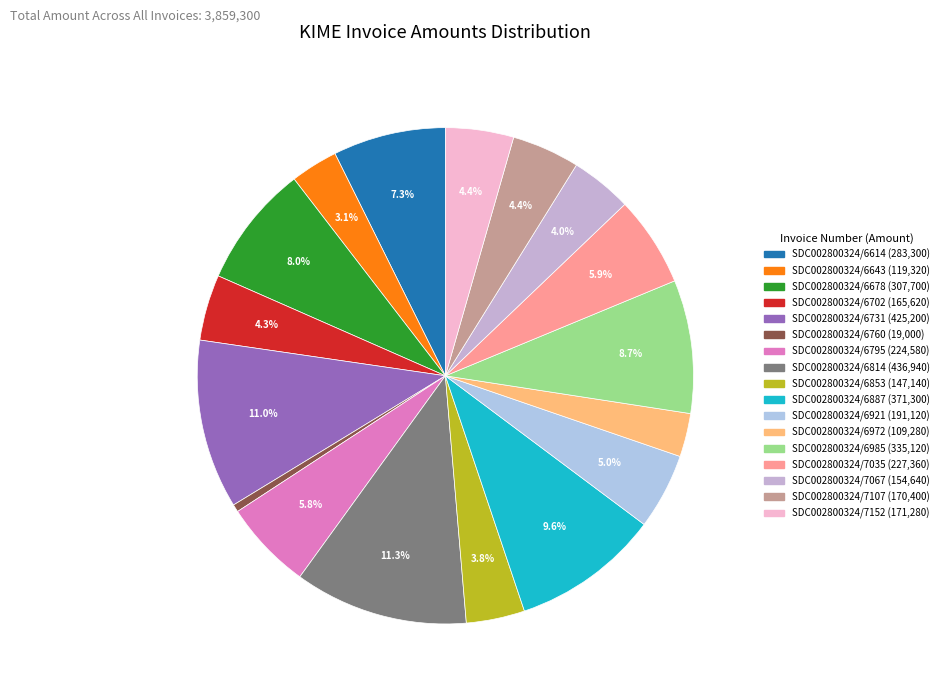

To the nearest percent, what portion does SDC002800324/7035 represent?

6%